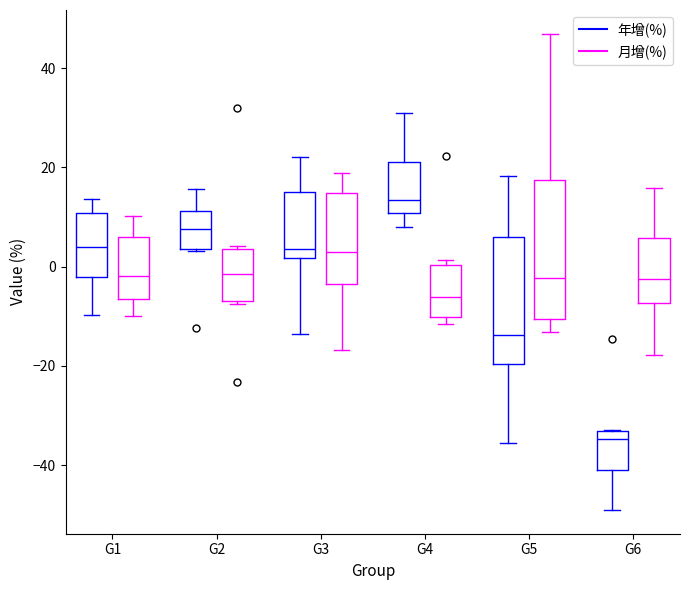

Reading left to right, read every box against the y-axis: the position of its median line, the range the box covers, and the ends of its whiskers. The values are not printed on the chart, so give them approximately, as read against the axis.

G1 (年增(%)): median 4, box -2 to 10, whiskers -10 to 14
G1 (月增(%)): median -2, box -6 to 6, whiskers -10 to 10
G2 (年增(%)): median 8, box 4 to 12, whiskers 4 to 16
G2 (月增(%)): median -2, box -6 to 4, whiskers -8 to 4
G3 (年增(%)): median 4, box 2 to 16, whiskers -14 to 22
G3 (月增(%)): median 2, box -4 to 14, whiskers -16 to 18
G4 (年增(%)): median 14, box 10 to 22, whiskers 8 to 30
G4 (月增(%)): median -6, box -10 to 0, whiskers -12 to 2
G5 (年增(%)): median -14, box -20 to 6, whiskers -36 to 18
G5 (月增(%)): median -2, box -10 to 18, whiskers -14 to 46
G6 (年增(%)): median -34 (just below the box's upper edge), box -40 to -34, whiskers -48 to -32
G6 (月增(%)): median -2, box -8 to 6, whiskers -18 to 16